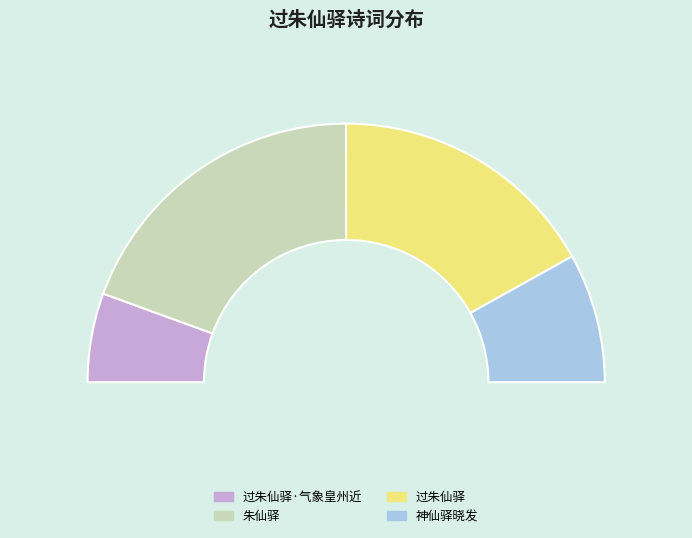

The 过朱仙驿·气象皇州近 slice represents 11% of the pie. True or false?

True